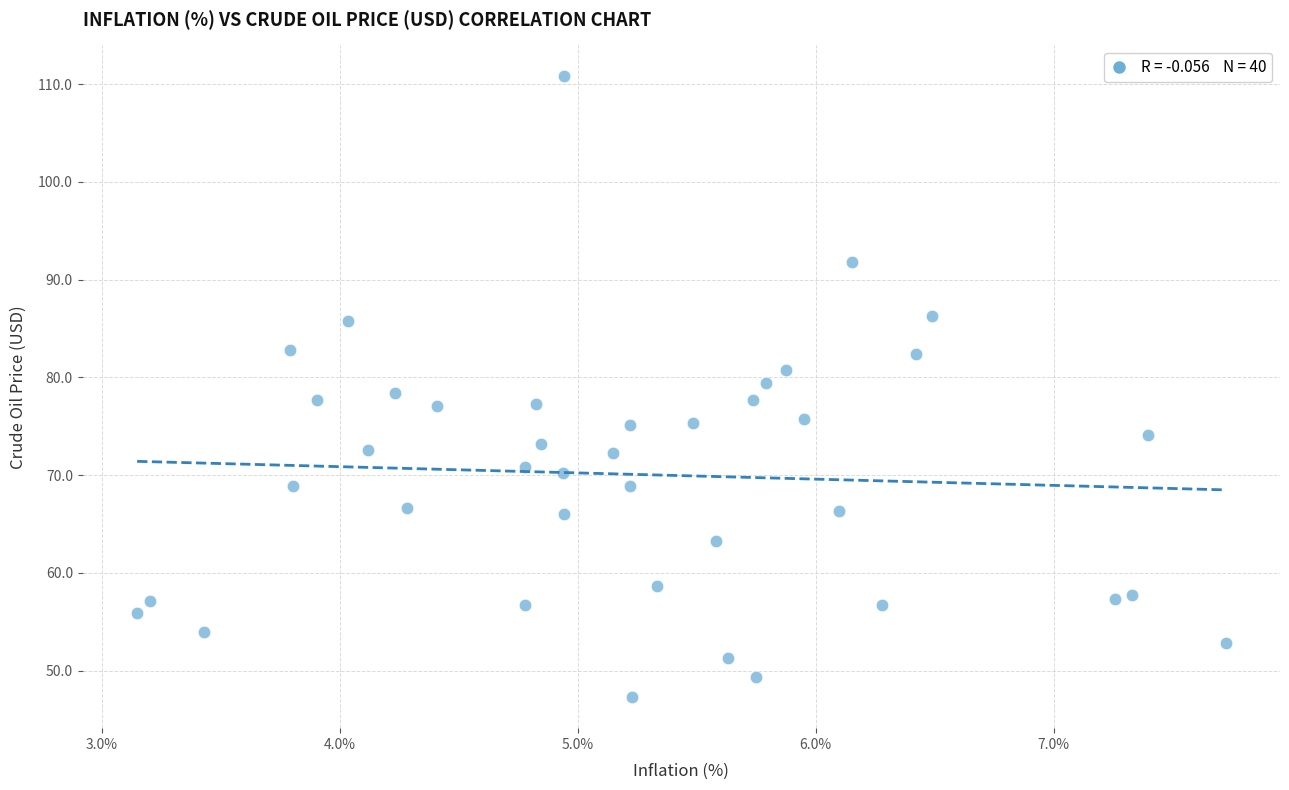

What is the range of Y values (max minus min)?

63.5